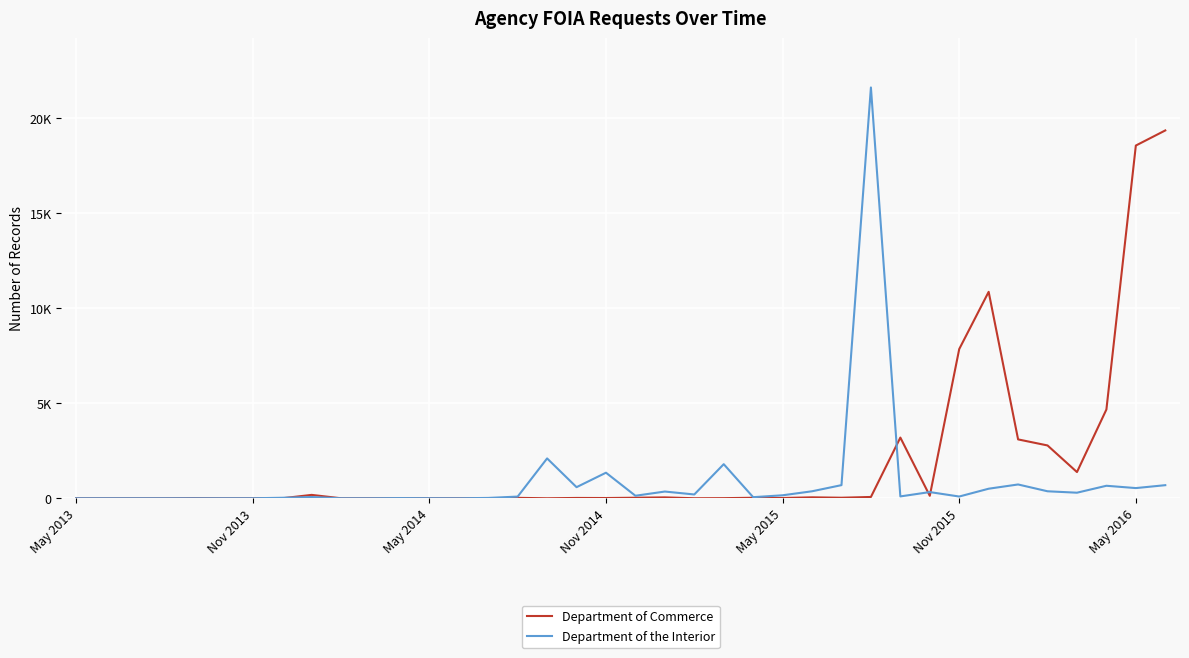

Where does the Department of Commerce series first go above 17?

8